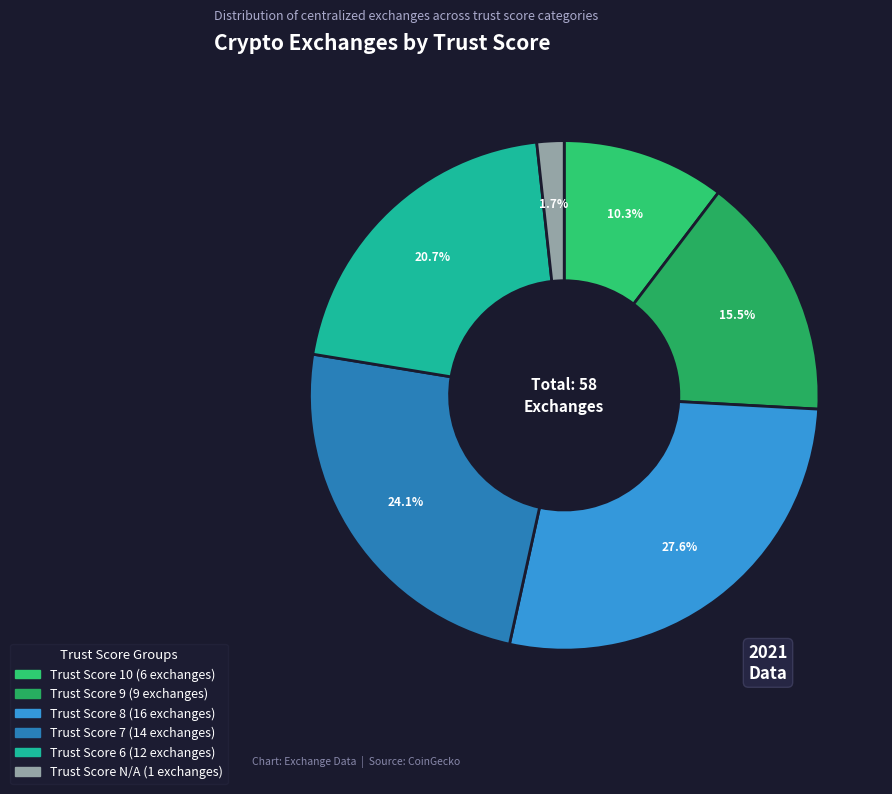

What portion of the pie excludes Trust Score N/A?

98.3%